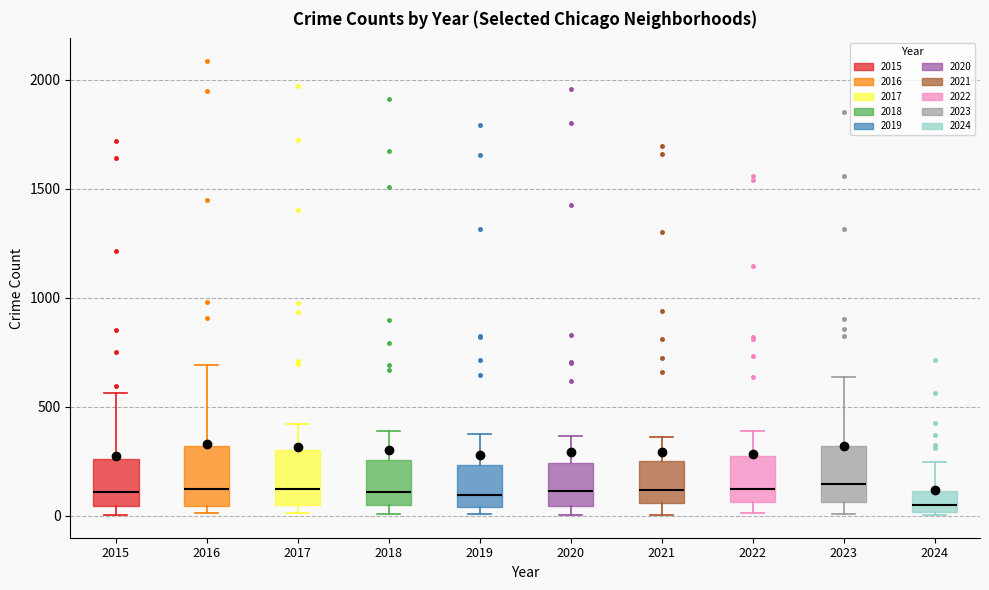

Where does the upper whisker of the box at x = 2024 end on the y-axis? The values are not printed on the chart, so give them approximately, as read against the axis.

250